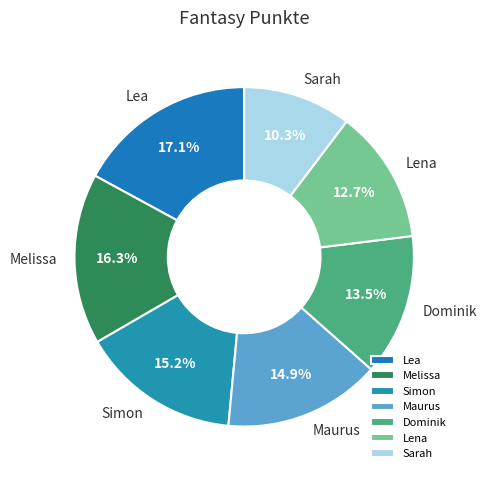

To the nearest percent, what is the difference between the Dominik and Melissa slice percentages?

3%